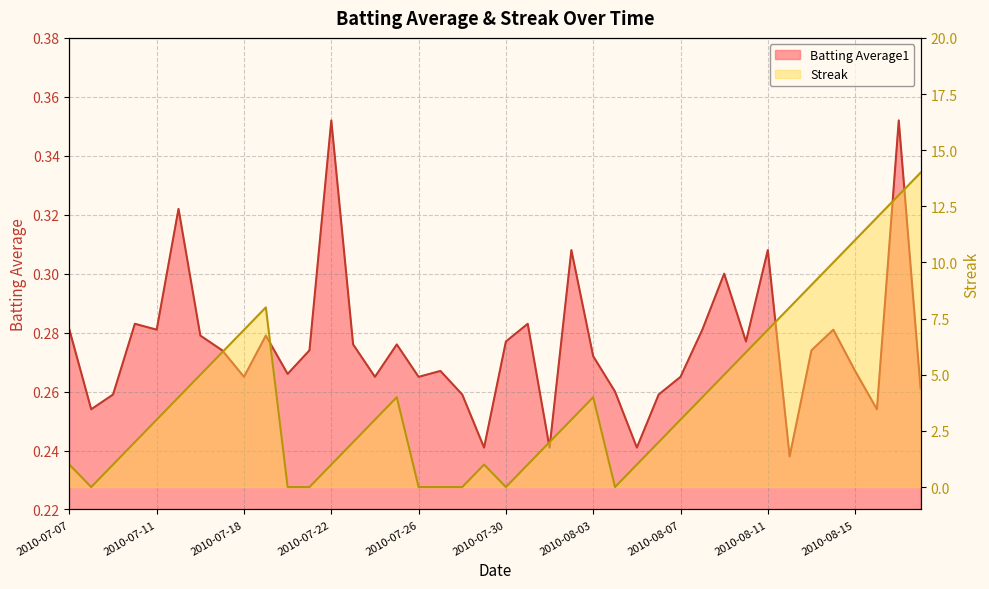

Reading right to left, what are all the values shown in this chart?

Batting Average1: 0.3	0.4	0.3	0.3	0.3	0.3	0.2	0.3	0.3	0.3	0.3	0.3	0.3	0.2	0.3	0.3	0.3	0.2	0.3	0.3	0.2	0.3	0.3	0.3	0.3	0.3	0.3	0.4	0.3	0.3	0.3	0.3	0.3	0.3	0.3	0.3	0.3	0.3	0.3	0.3
Streak: 14.0	13.0	12.0	11.0	10.0	9.0	8.0	7.0	6.0	5.0	4.0	3.0	2.0	1.0	0.0	4.0	3.0	2.0	1.0	0.0	1.0	0.0	0.0	0.0	4.0	3.0	2.0	1.0	0.0	0.0	8.0	7.0	6.0	5.0	4.0	3.0	2.0	1.0	0.0	1.0